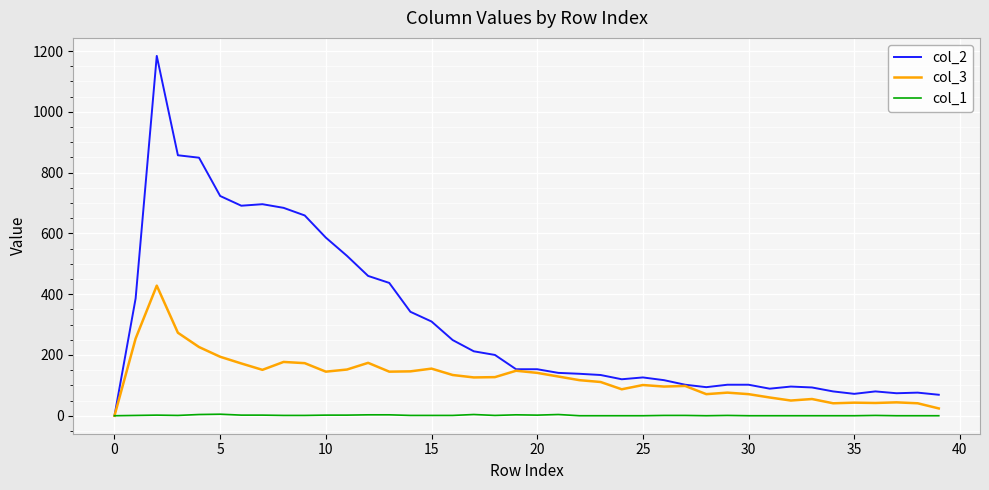

Rank the series by their maximum value, from lowest to highest.

col_1, col_3, col_2